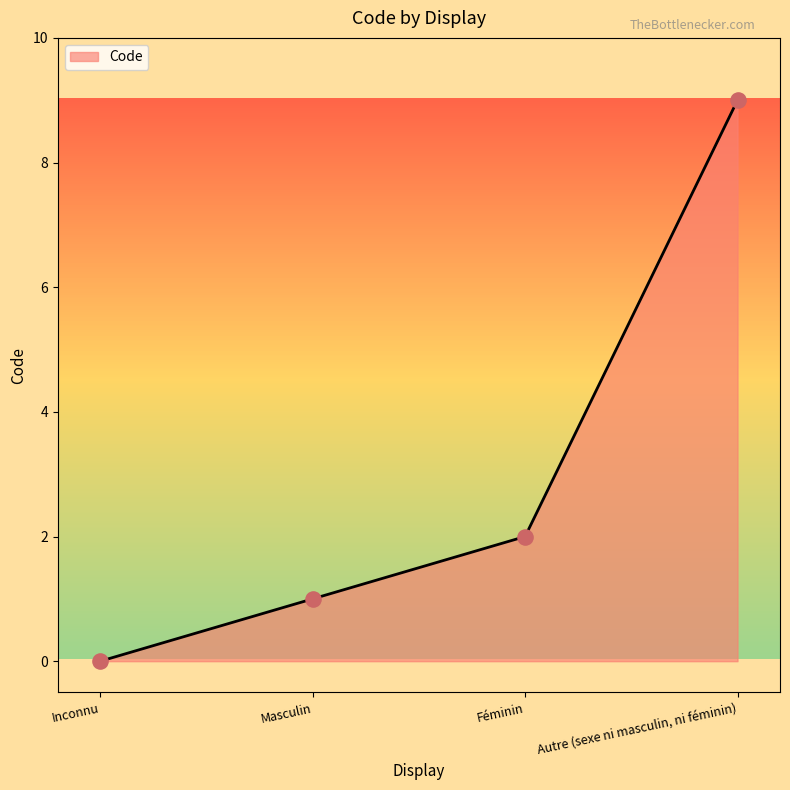

What is the change in value from Inconnu to Autre (sexe ni masculin, ni féminin)?

+9